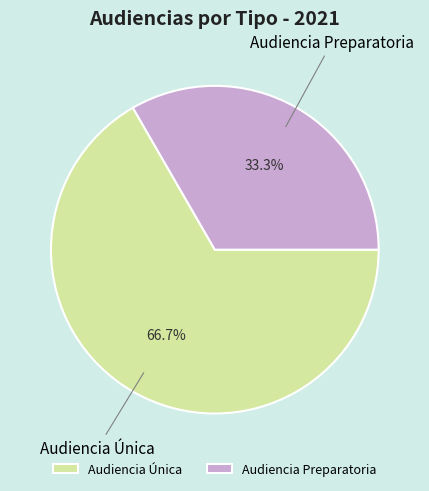

To the nearest percent, what portion does Audiencia Única represent?

67%